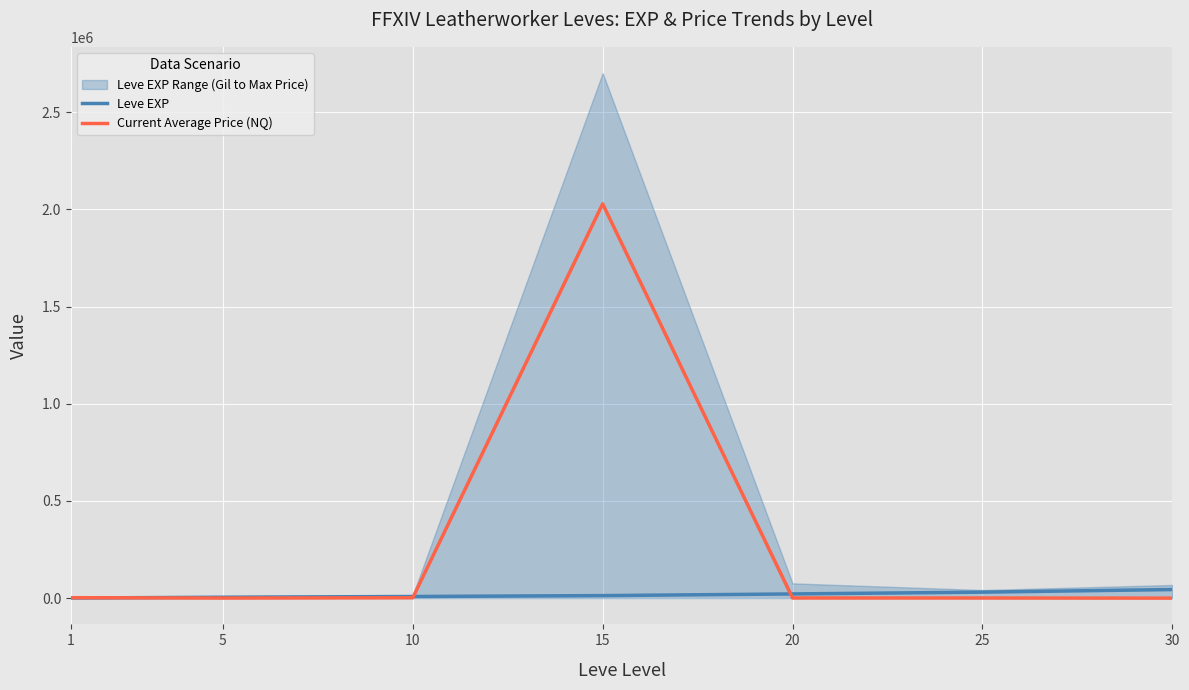

Which has a higher value, 15 or 1?

15